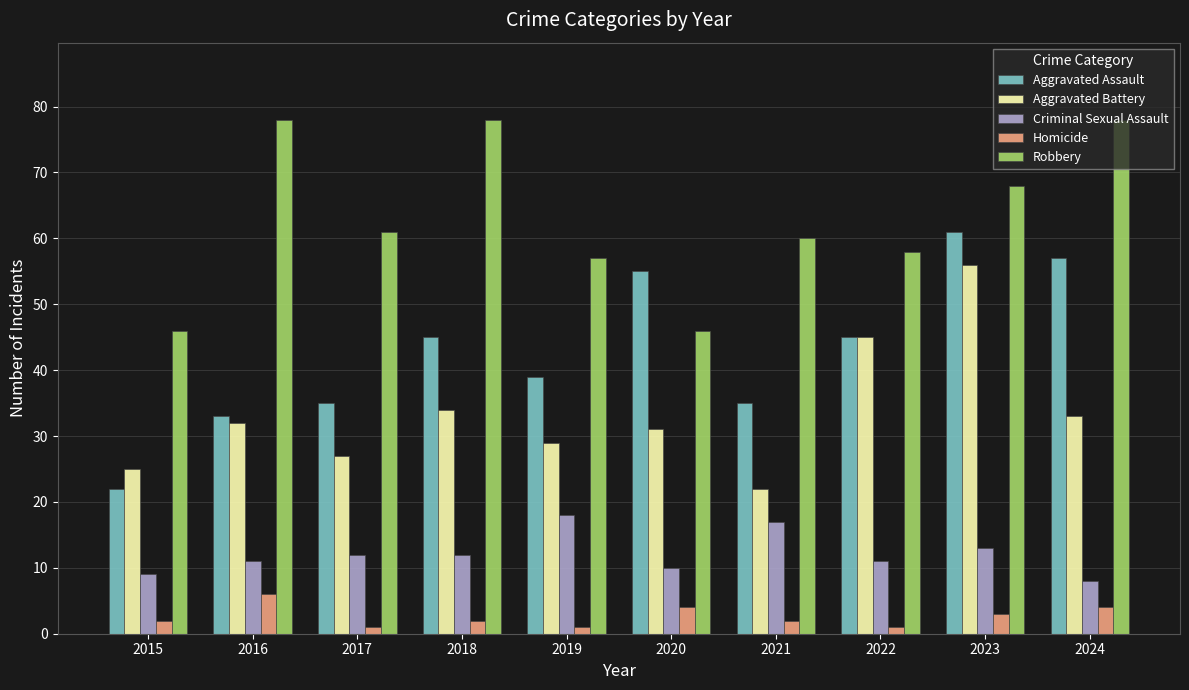

What is the value of the Robbery bar at the 3rd from the left?

61